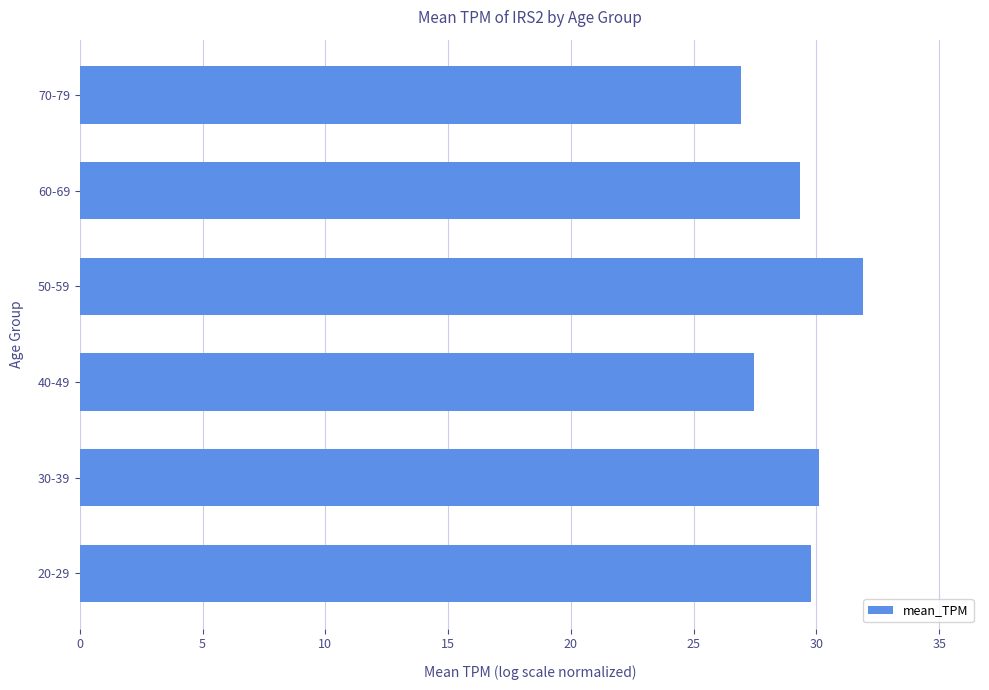

The chart shows a value of 31.9 at 50-59. True or false?

True